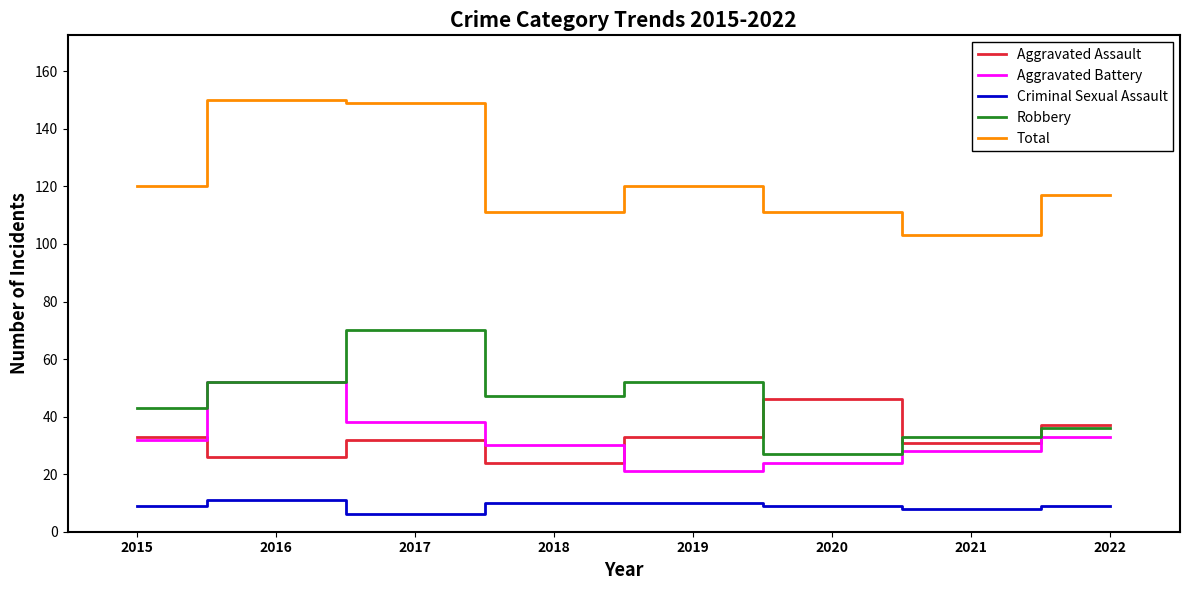

What is the spread (max minus min) of values at 2022?

108